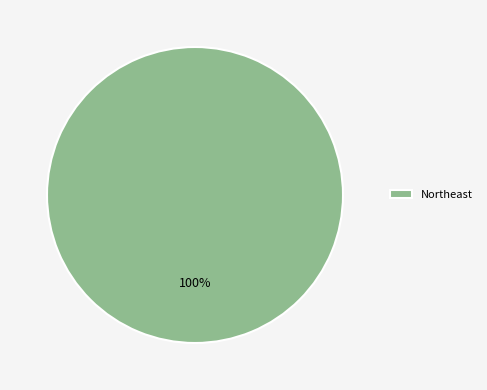

True or false: Northeast accounts for 100% of the total.

True